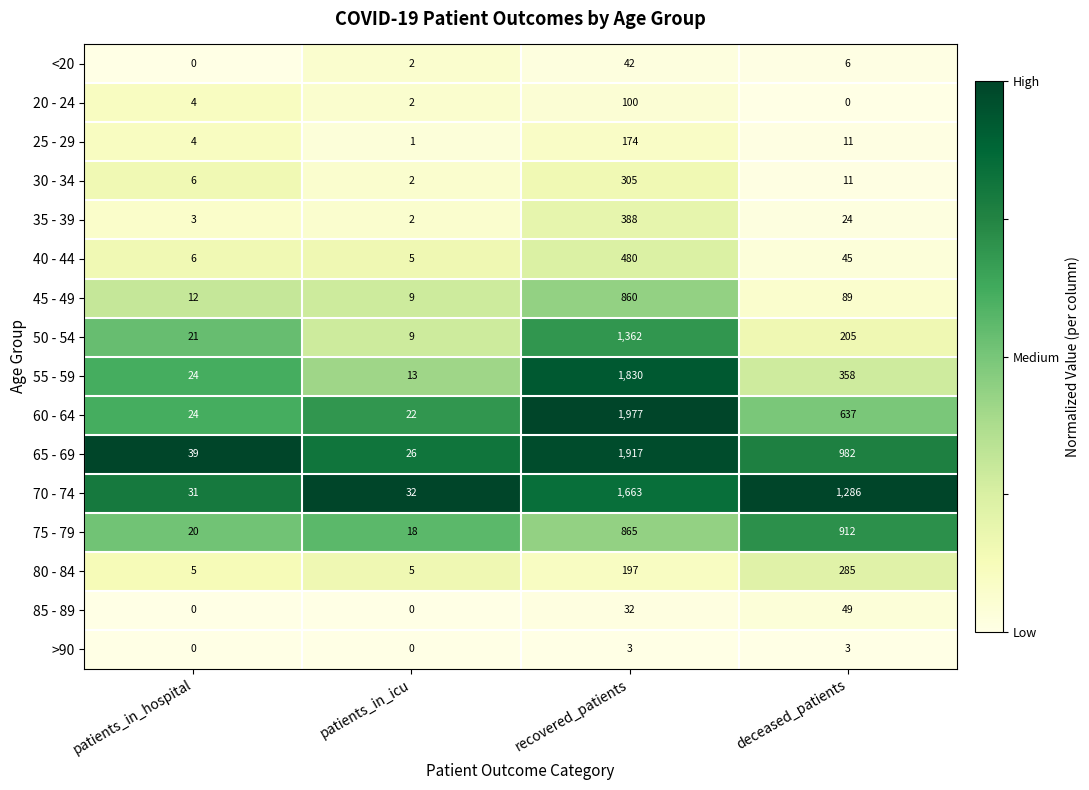

What is the lowest value of the 55 - 59 series?

13